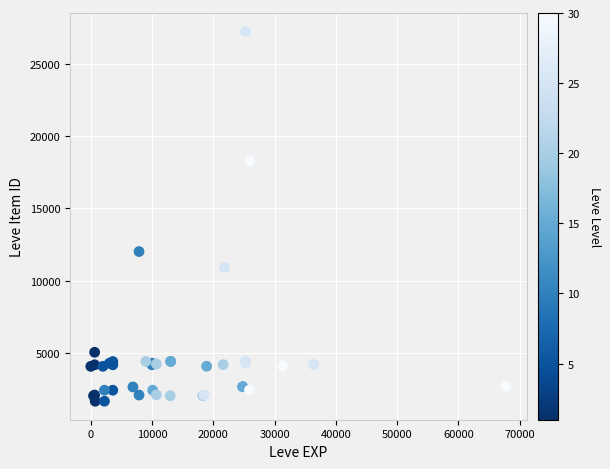

What Y value in the scatter plot is closest to 14448?

12018